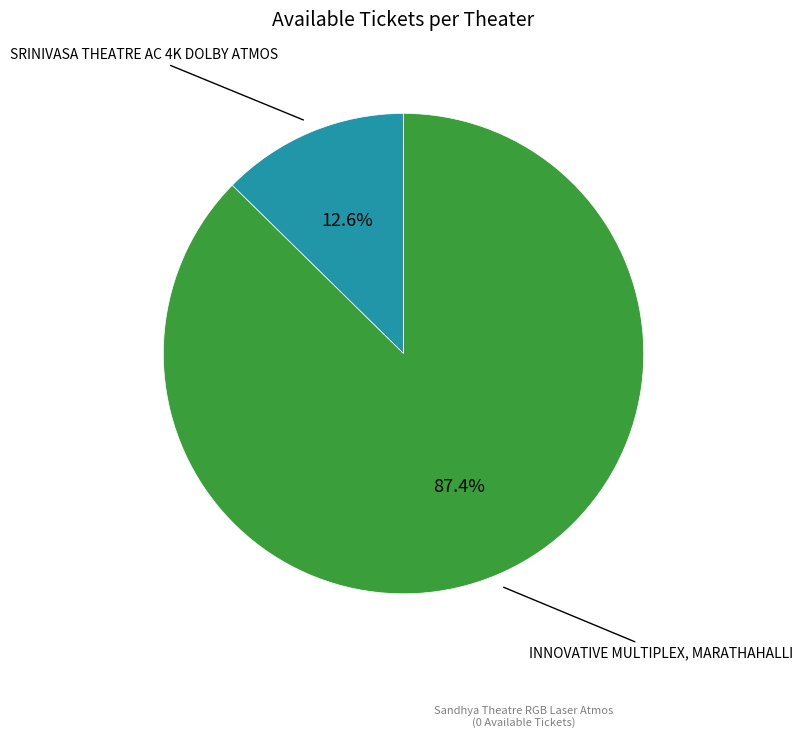

Count the number of slices in the pie.

2